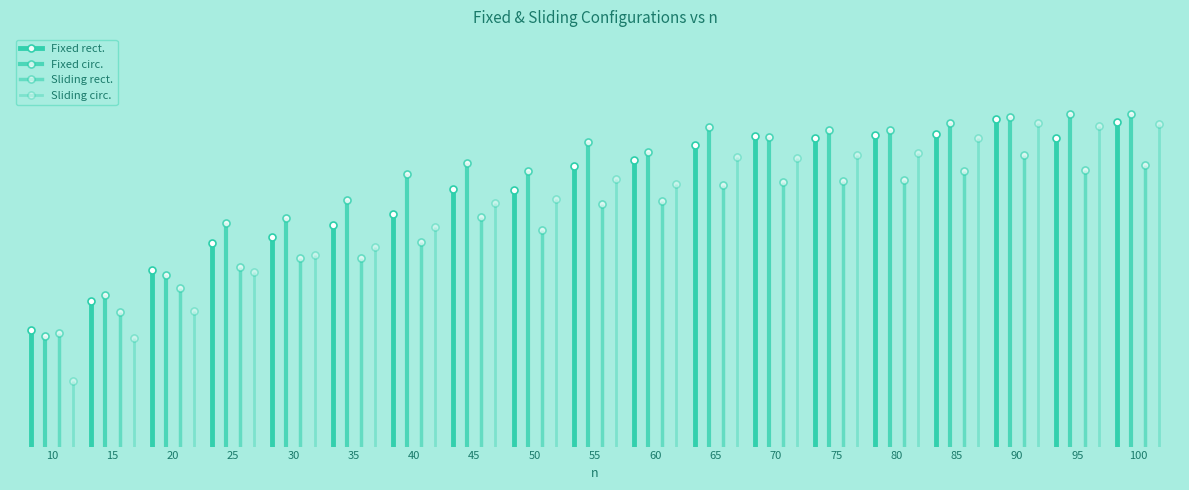

True or false: Fixed rect. has a value of 3.4 at 10.

True